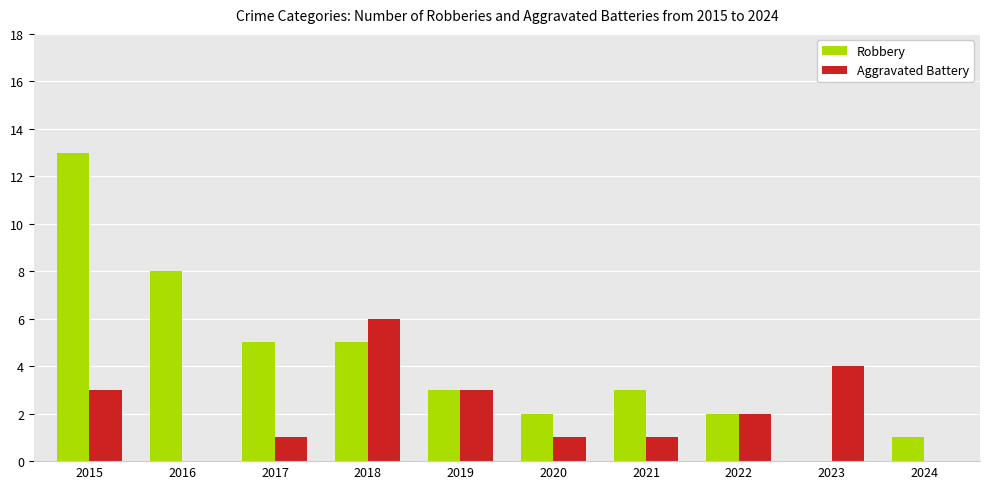

Reading left to right, what are all the values shown in this chart?

Robbery: 2015=13	2016=8	2017=5	2018=5	2019=3	2020=2	2021=3	2022=2	2023=0	2024=1
Aggravated Battery: 2015=3	2016=0	2017=1	2018=6	2019=3	2020=1	2021=1	2022=2	2023=4	2024=0